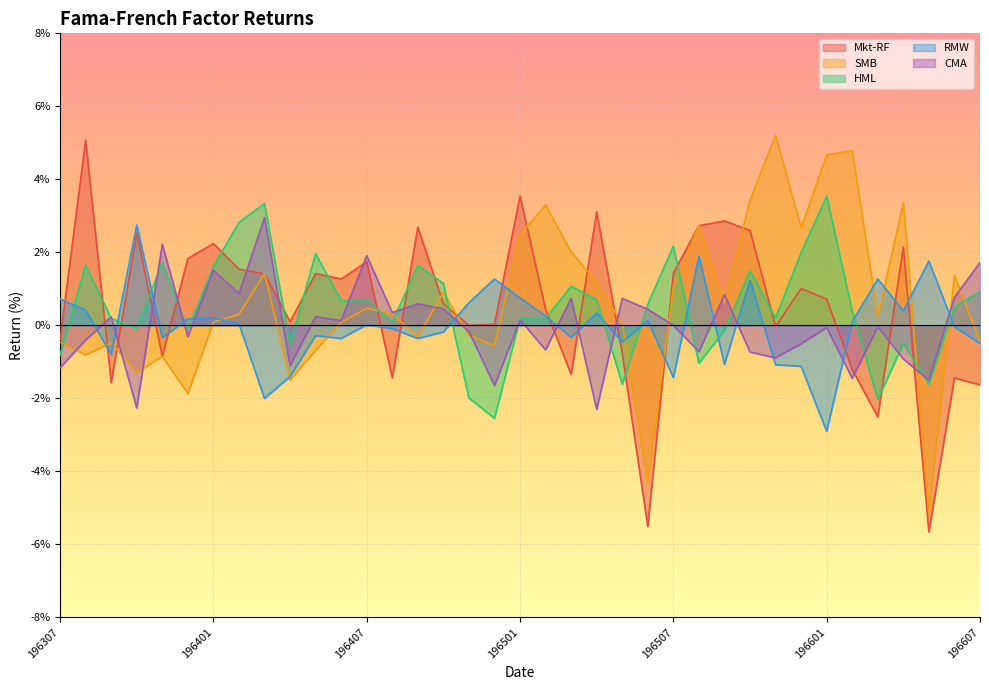

What are all the series names shown in the legend?

Mkt-RF, SMB, HML, RMW, CMA